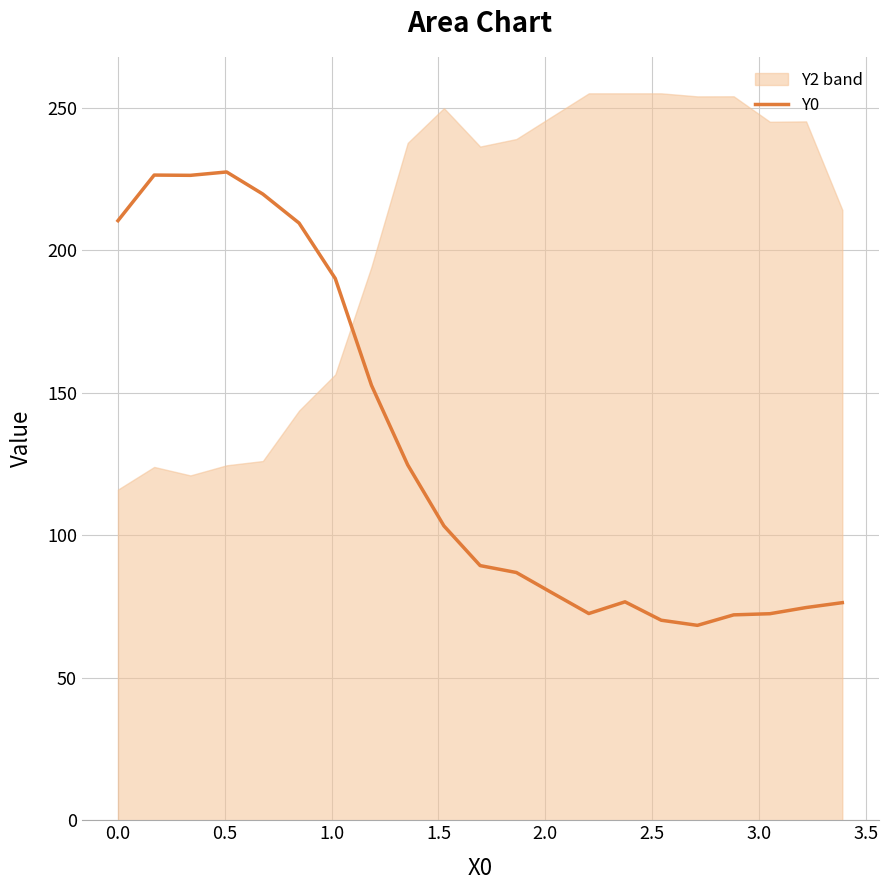

Does the chart display data point markers on the line(s)?

No